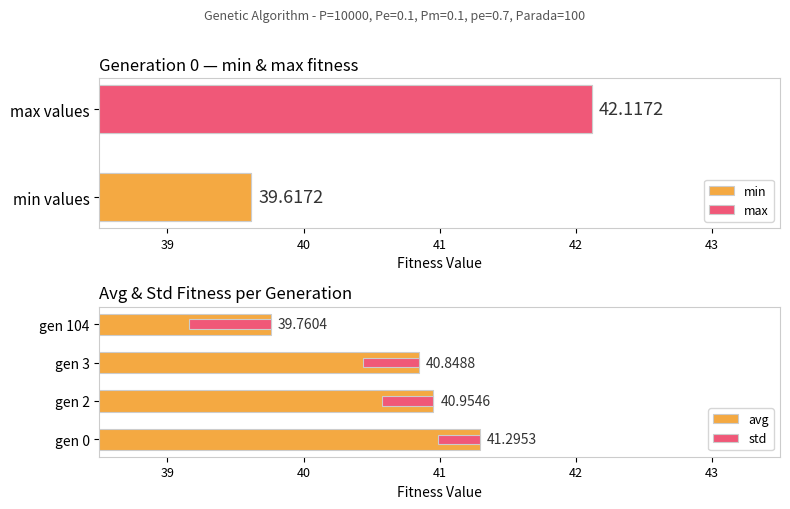

Which series has the largest total across all categories?

avg